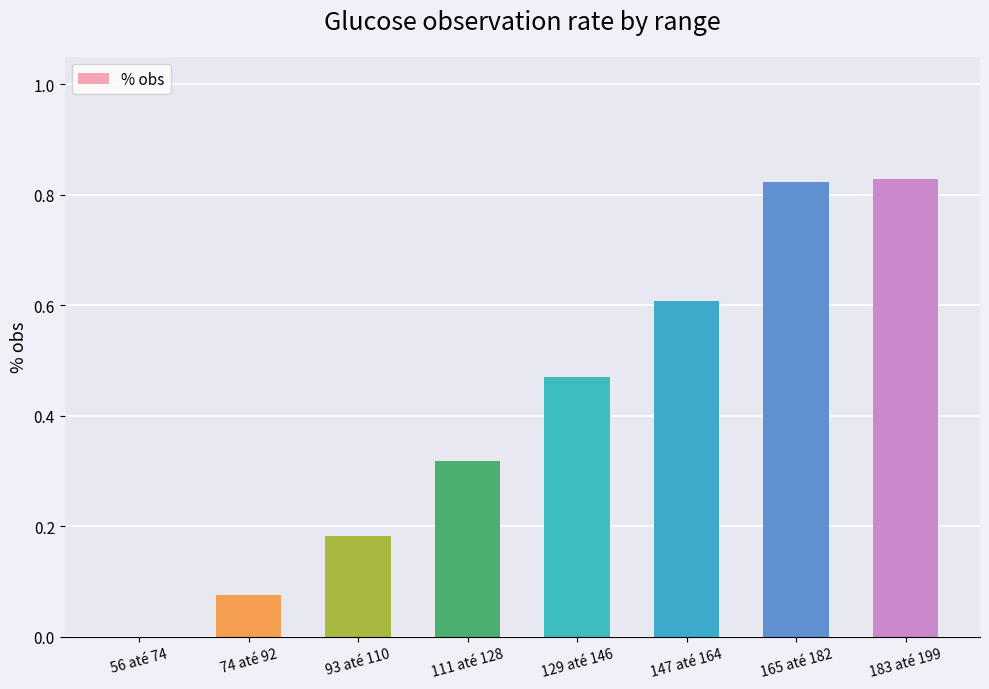

The value at 183 até 199 is 0.3. True or false?

False